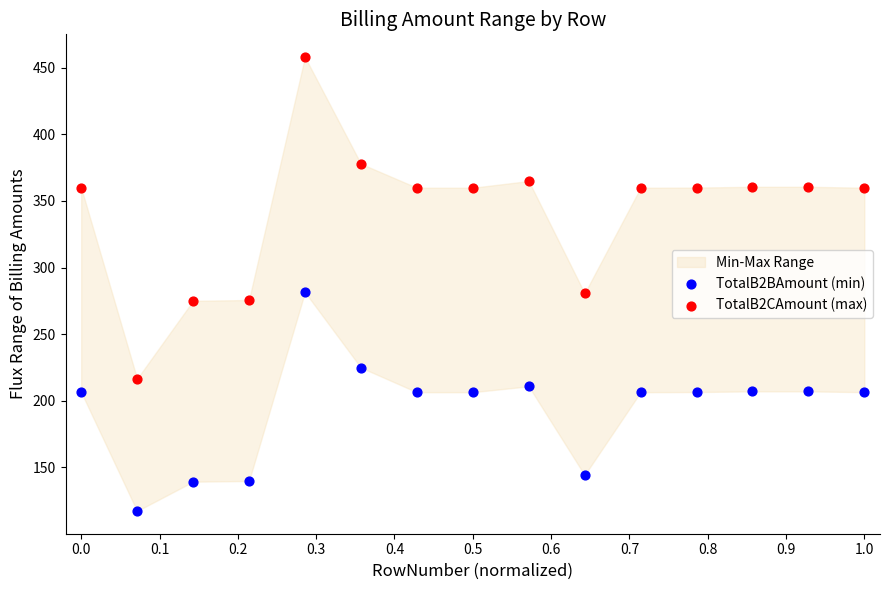

Which series reaches the minimum Y coordinate?

TotalB2BAmount (min)